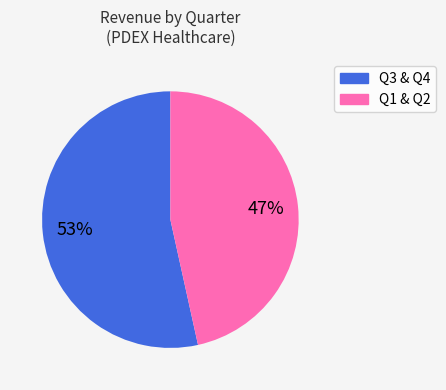

How many segments does this pie chart have?

2